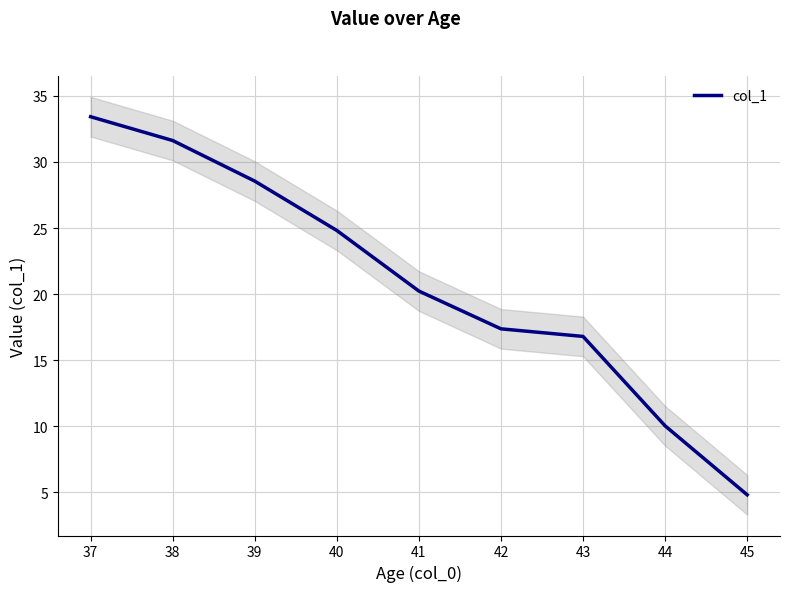

True or false: col_1 has a value of 9.0 at 42.

False